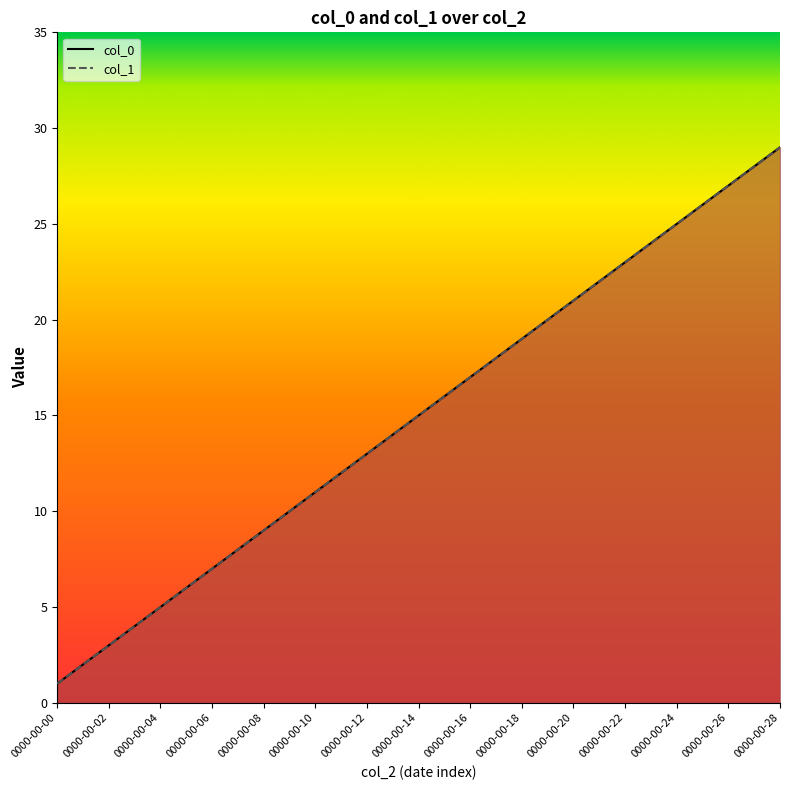

Which series has the largest total across all categories?

col_0